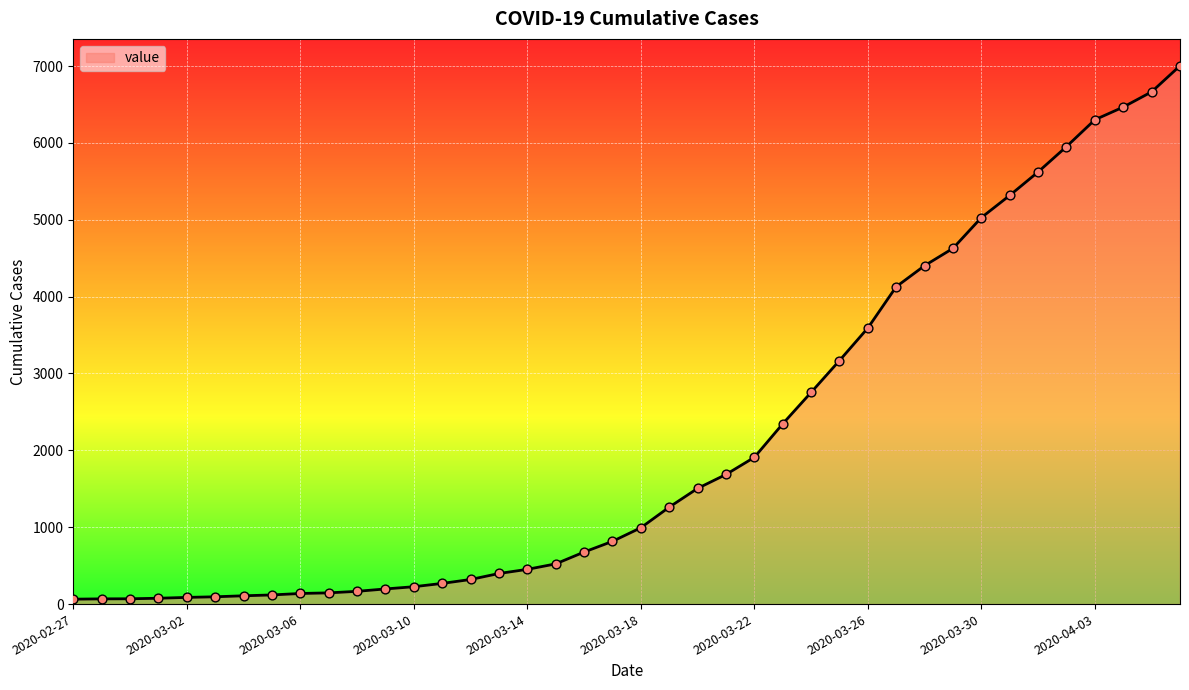

What is the difference between the maximum and minimum values?

6939